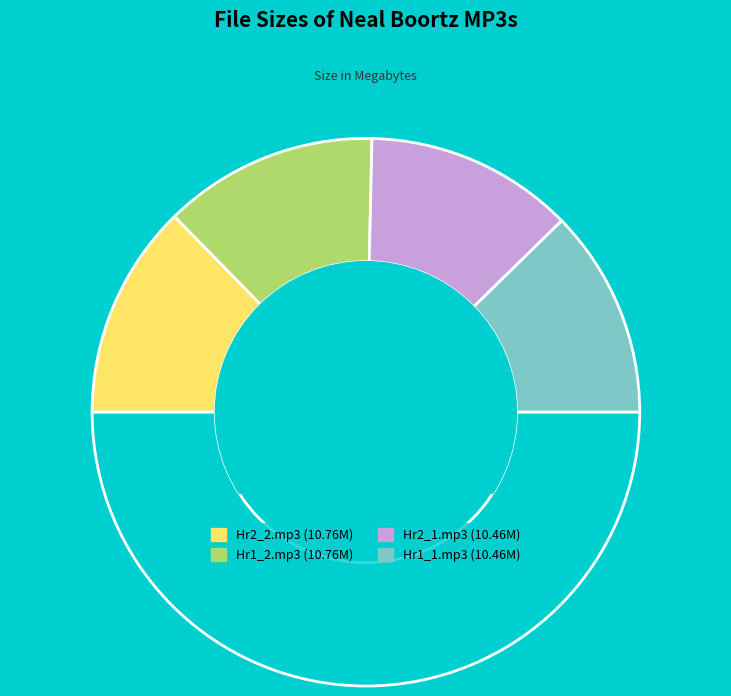

Which slice is the largest?

Neal_Boortz_0106_Hr2_2.mp3